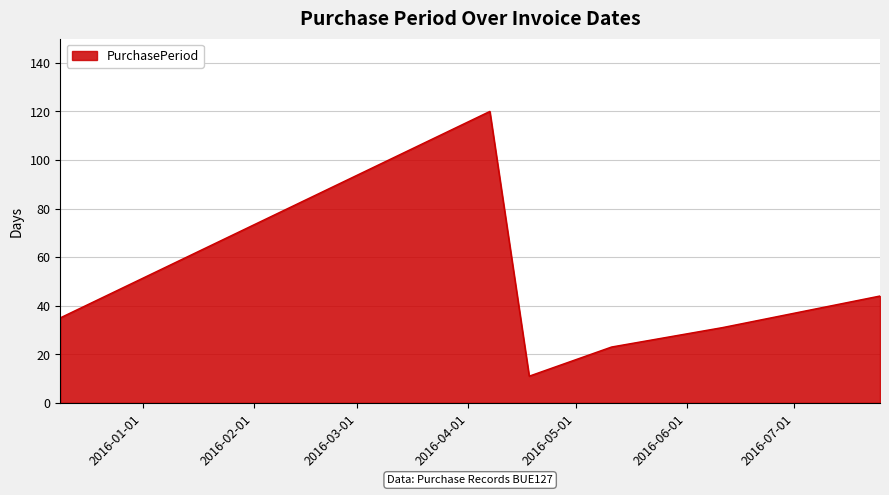

How many lines are shown in the chart?

1